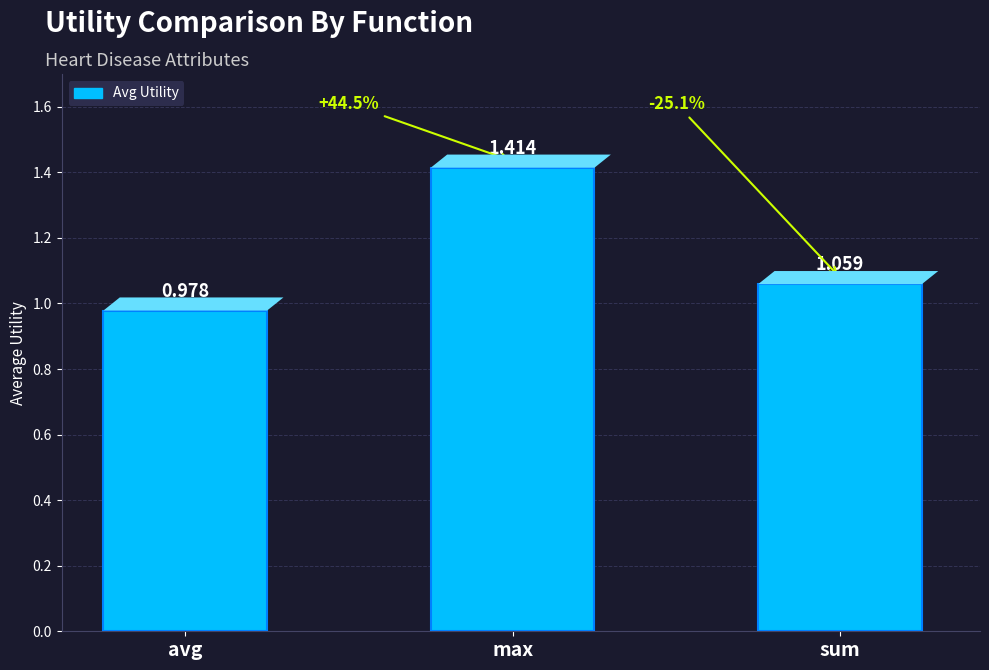

How many values are below 1?

1